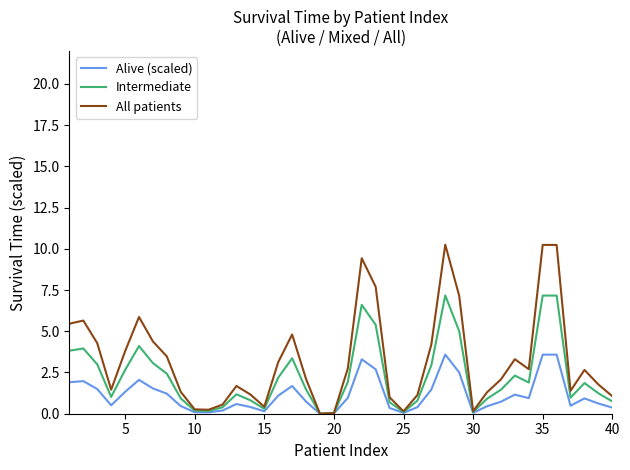

Which series has the largest total across all categories?

All patients